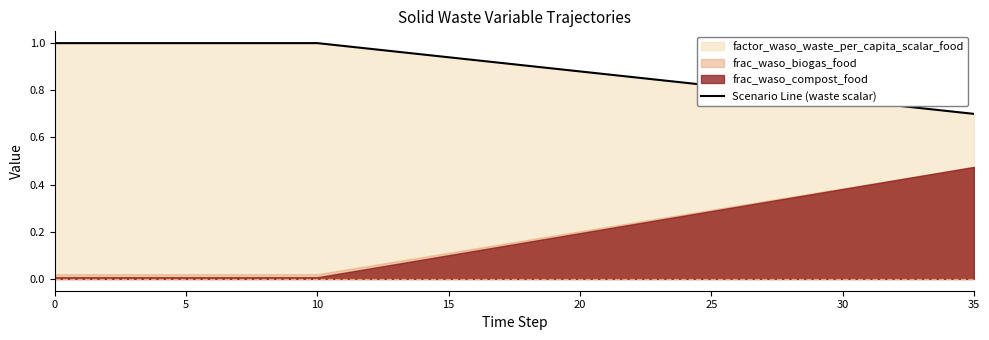

What is the sum of the values at 23 and 16?

1.8